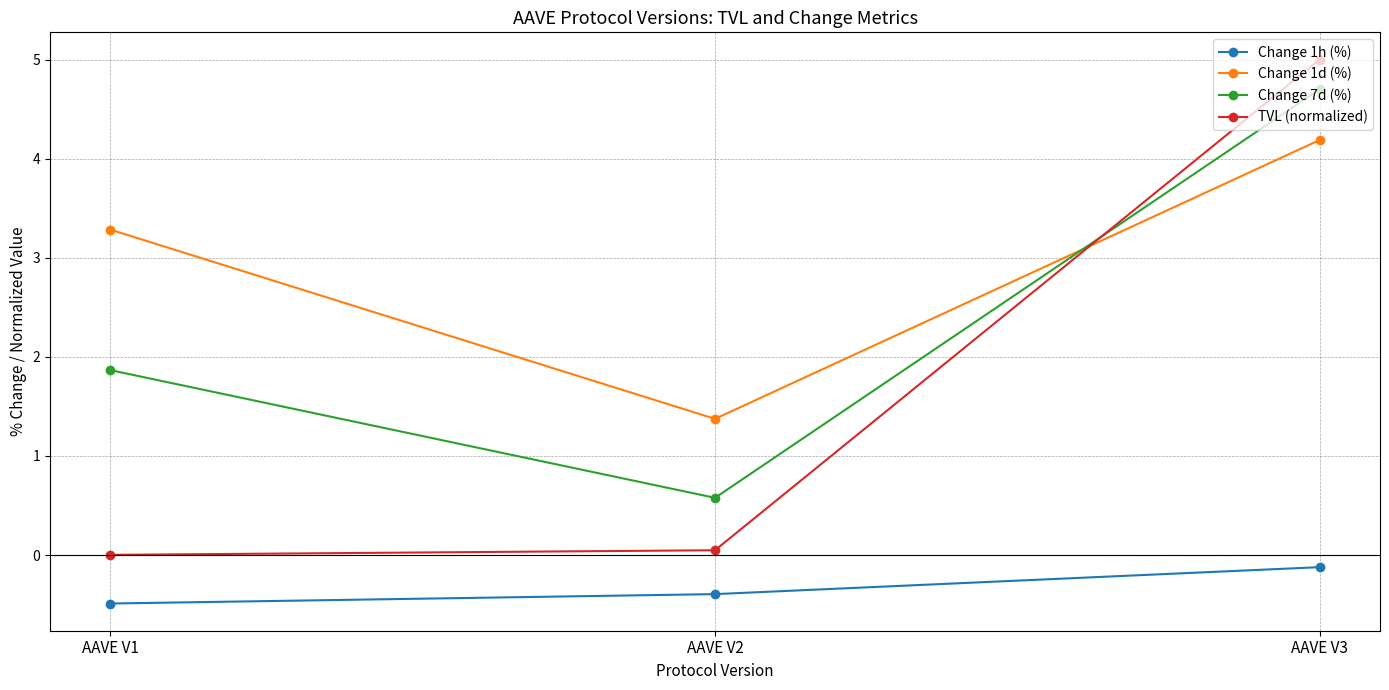

What is the spread (max minus min) of values at AAVE V3?

5.1